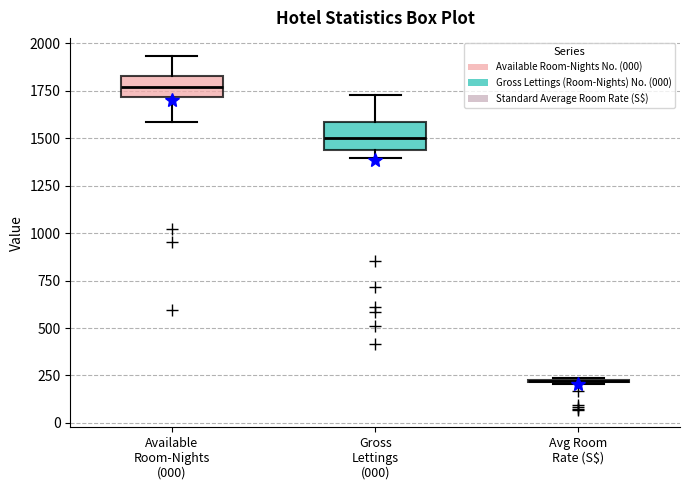

Reading left to right, read every box against the y-axis: the position of its median line, the range the box covers, and the ends of its whiskers. The values are not printed on the chart, so give them approximately, as read against the axis.

Available Room-Nights (000): median 1750, box 1700 to 1850, whiskers 1600 to 1950
Gross Lettings (000): median 1500, box 1450 to 1600, whiskers 1400 to 1750
Avg Room Rate (S$): box collapsed to a line at 200, whiskers 200 to 250